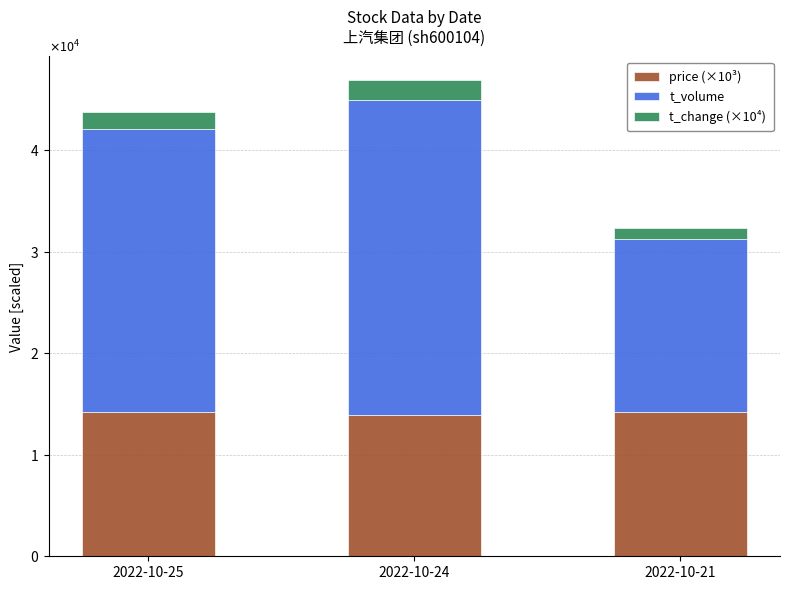

List the labels in order of price (×10³) value, largest first.

2022-10-21, 2022-10-25, 2022-10-24